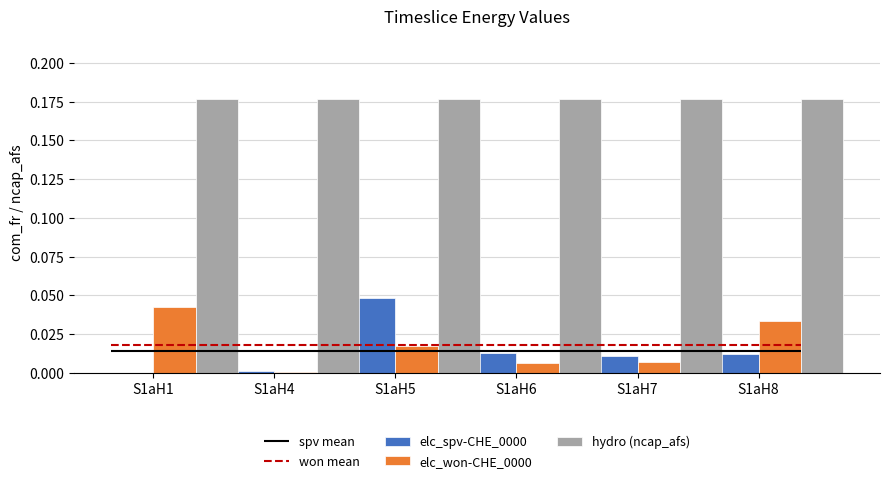

The value of elc_won-CHE_0000 at S1aH8 is 0.1. True or false?

False